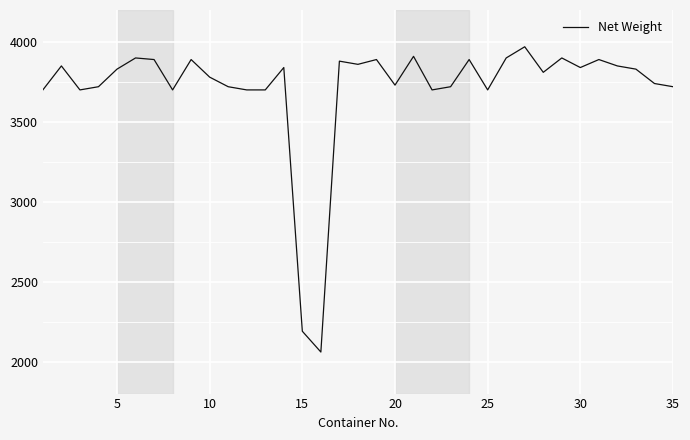

How many distinct data groups are displayed?

1